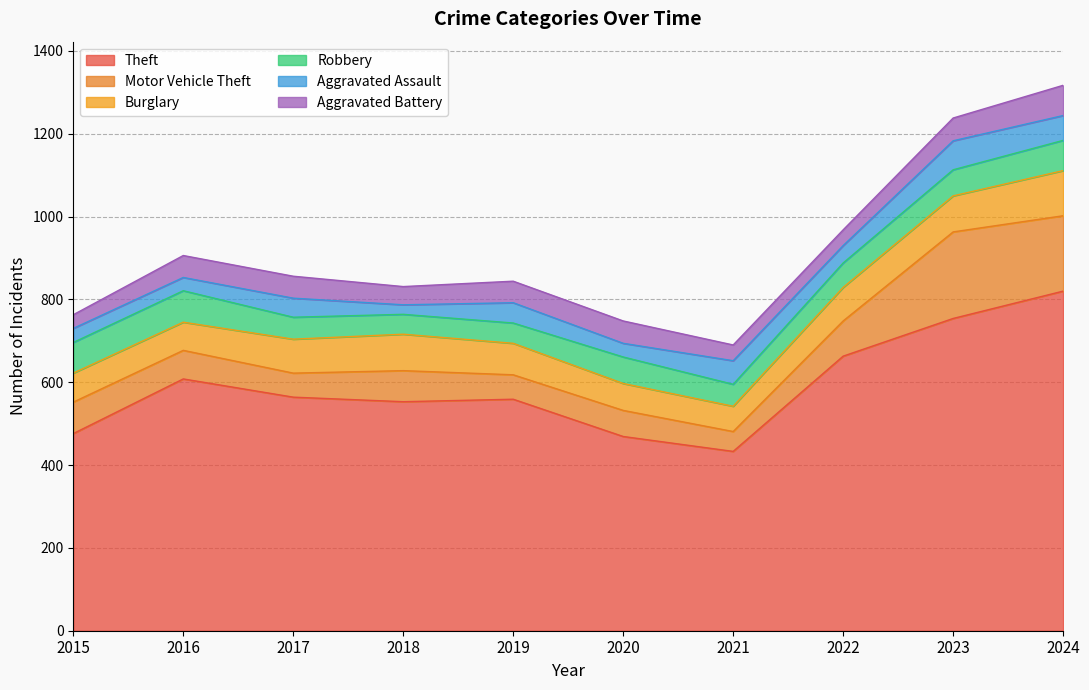

What is the difference between the maximum and minimum values in the Aggravated Assault series?

47